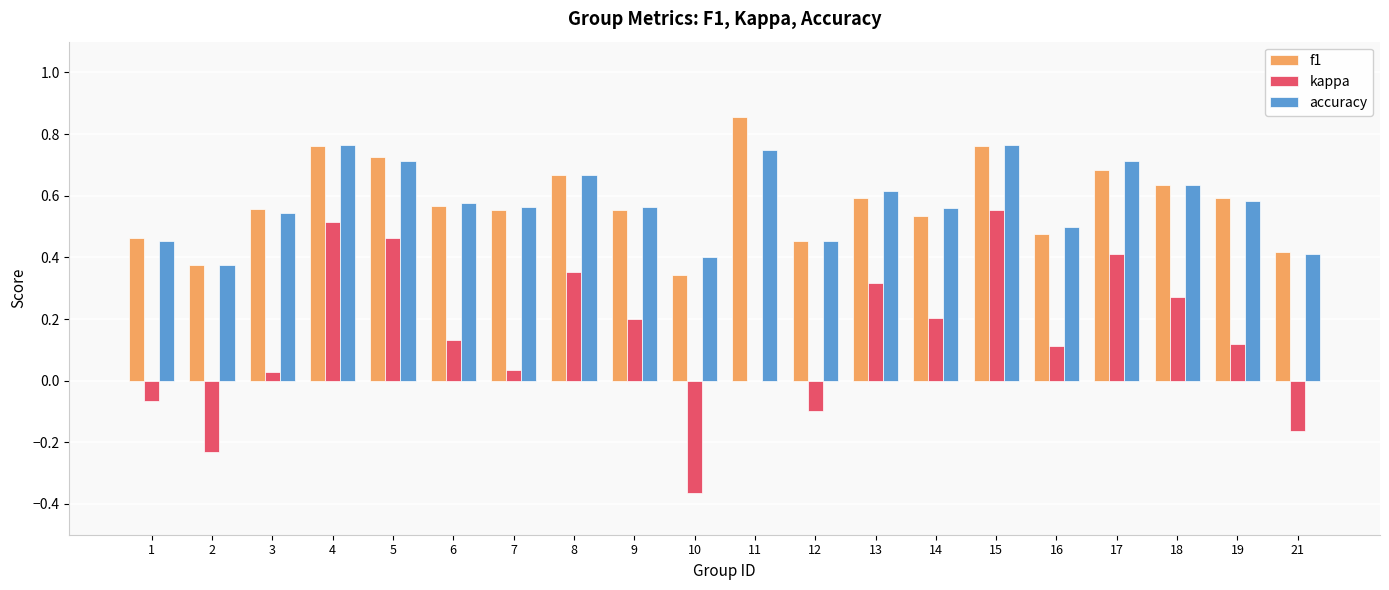

Which category has the highest value across all series?

11